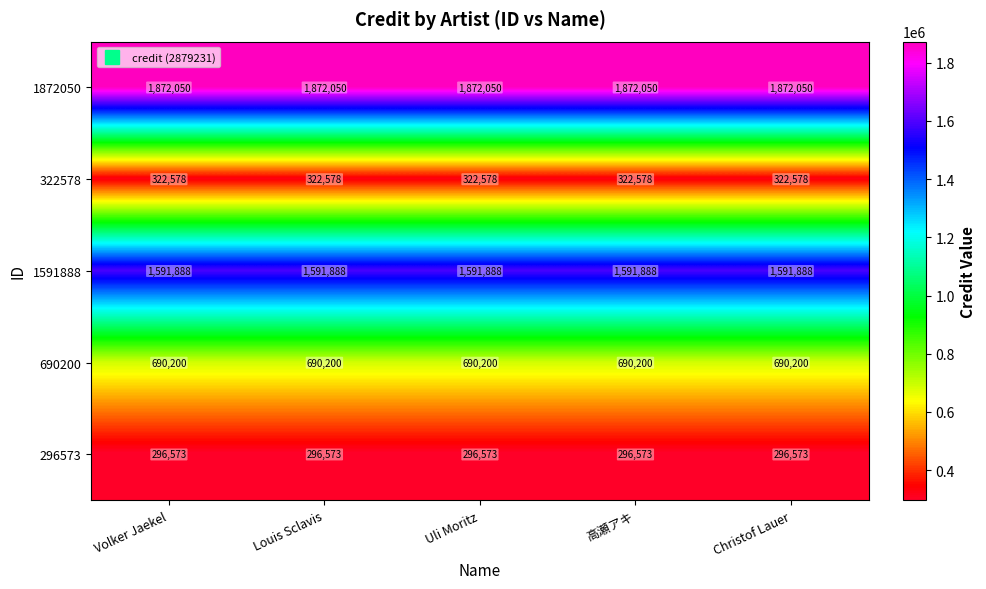

What is the minimum value for 322578?

322578